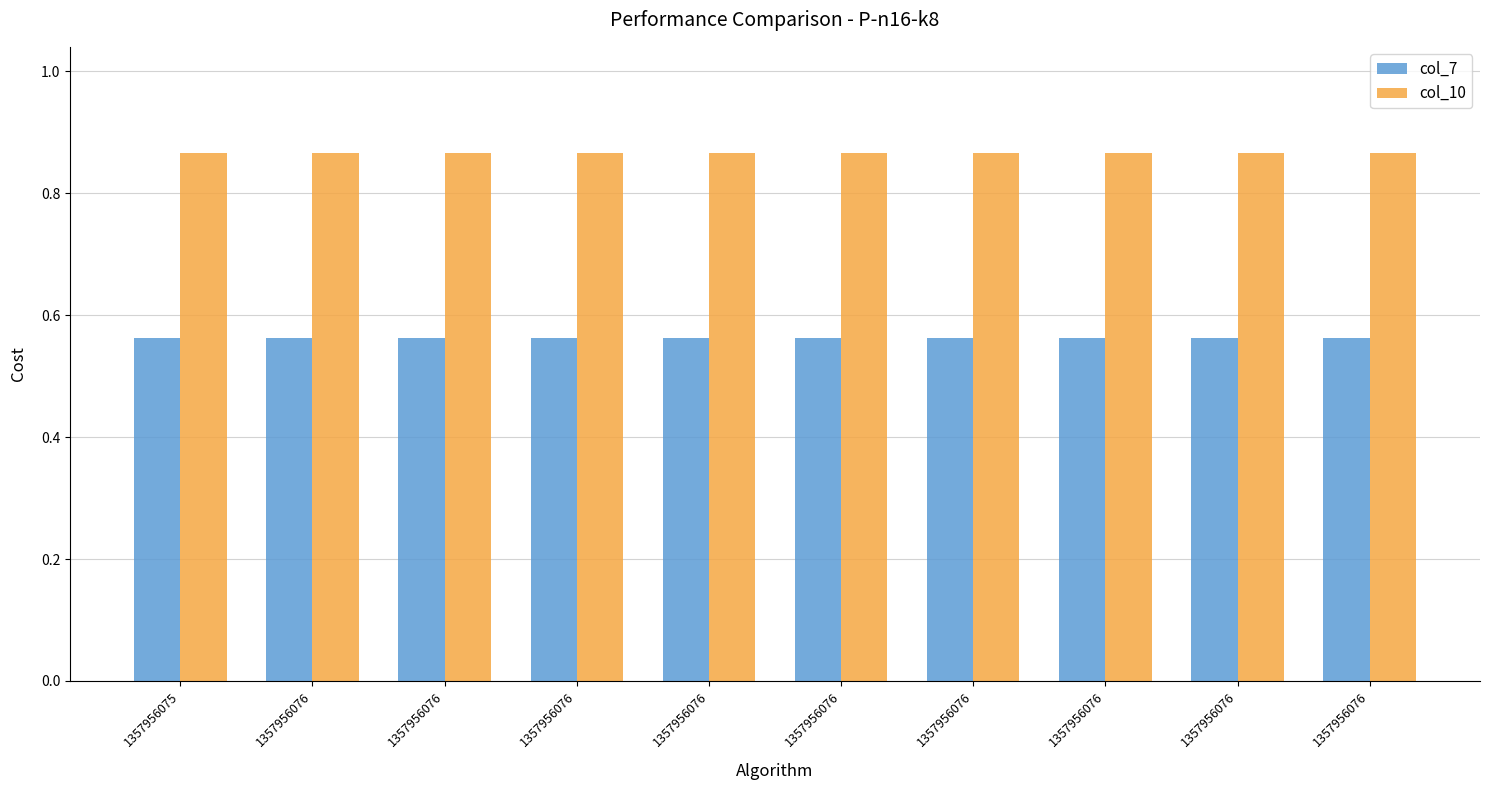

Which series has the largest range (max minus min)?

col_10